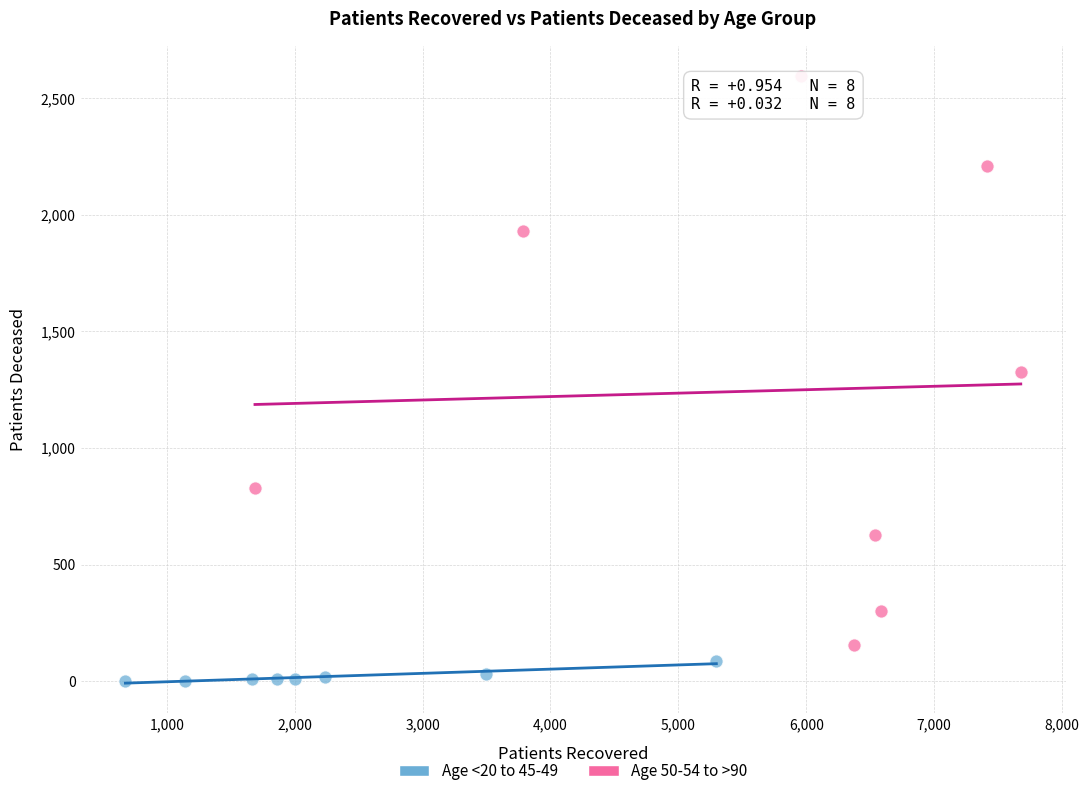

Which series has the widest spread of Y values?

Age 50-54 to >90